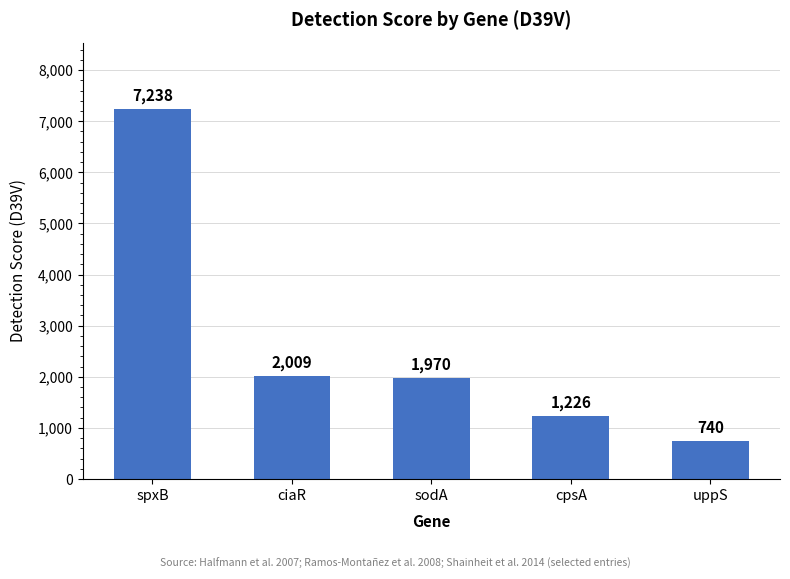

Between spxB and uppS, which is larger?

spxB